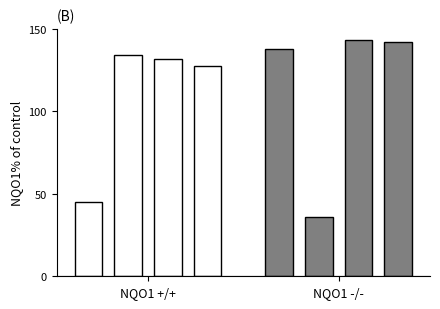

Is the value of NQO1 -/- at NQO1 -/- greater than the value of NQO1 +/+ at NQO1 +/+?

No